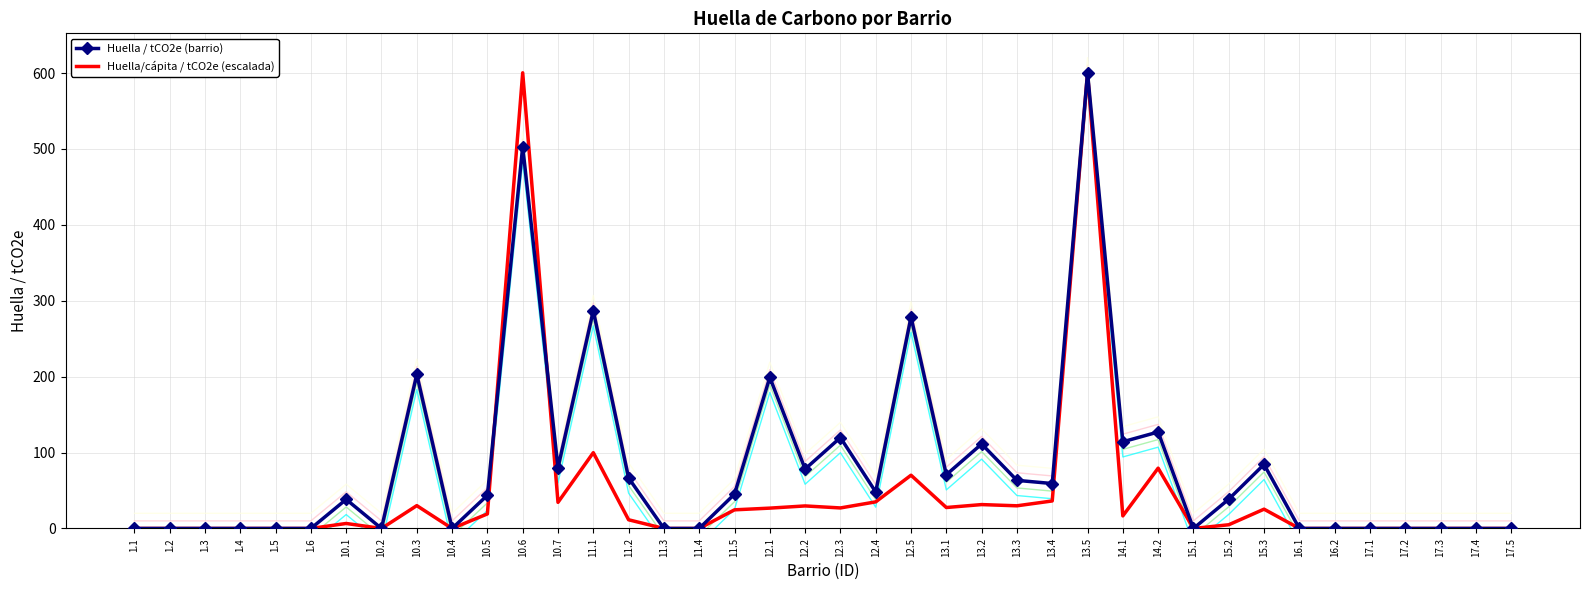

Is it true that Huella/cápita / tCO2e (escalada) equals -318.3 at 1.2?

False